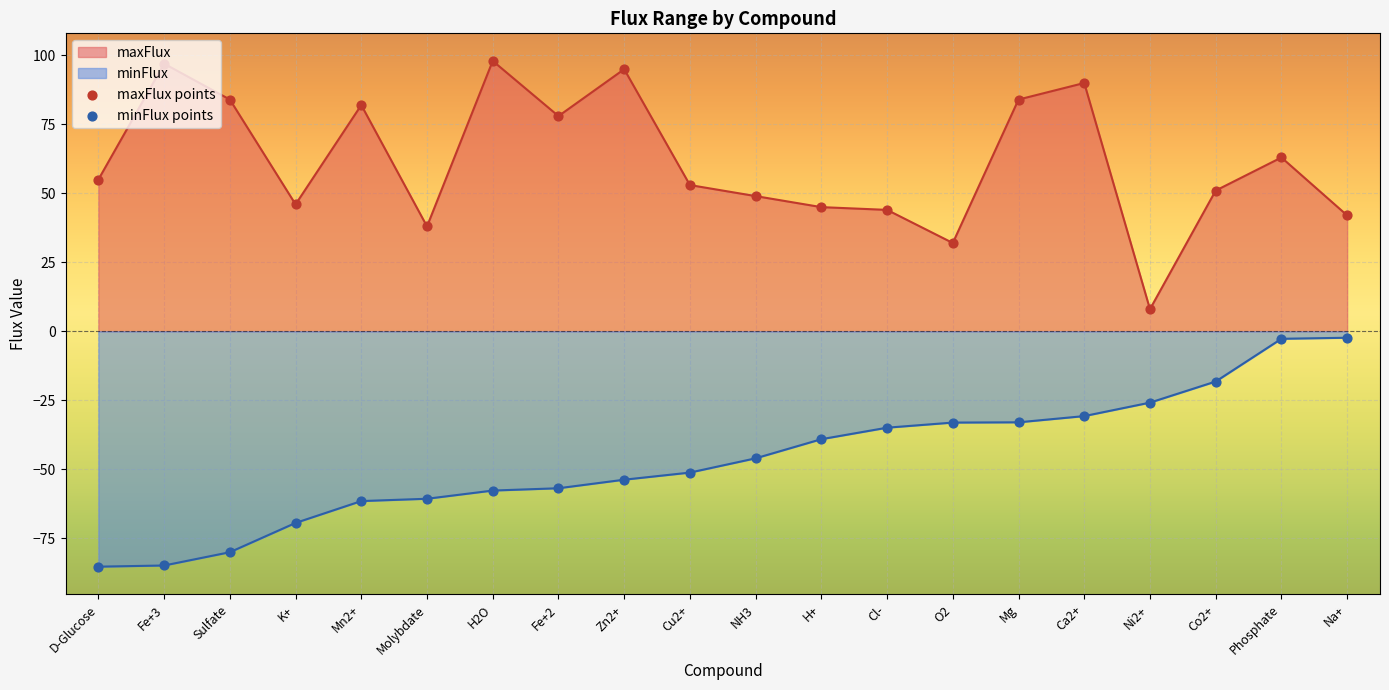

At how many categories does at least one series exceed 42?

16